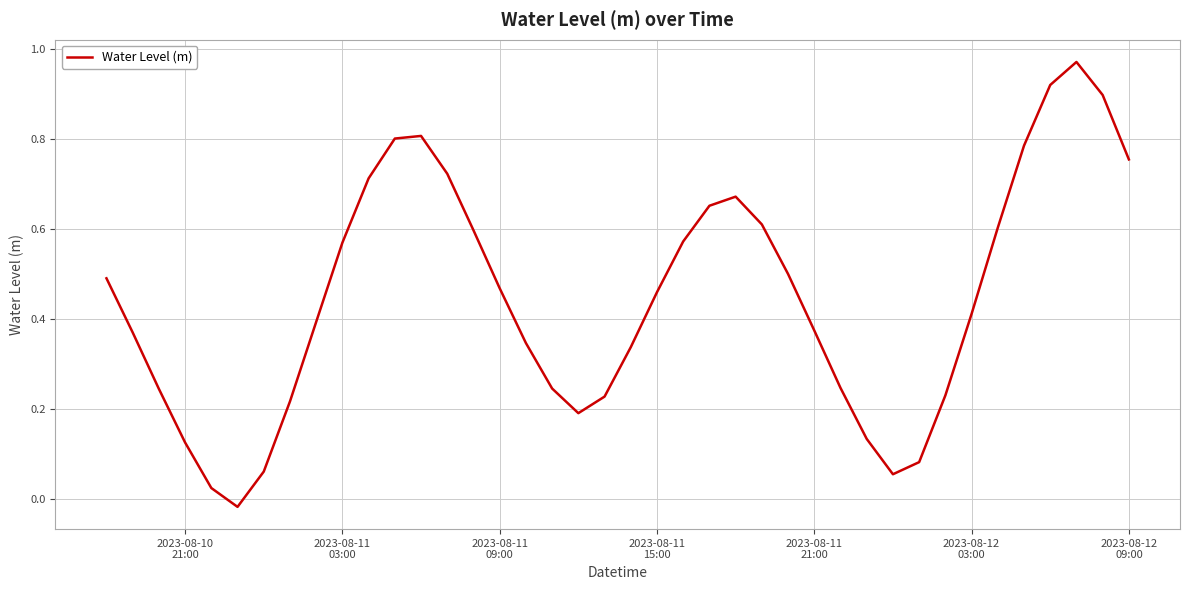

How many points are higher than both their immediate neighbors (excluding endpoints)?

3